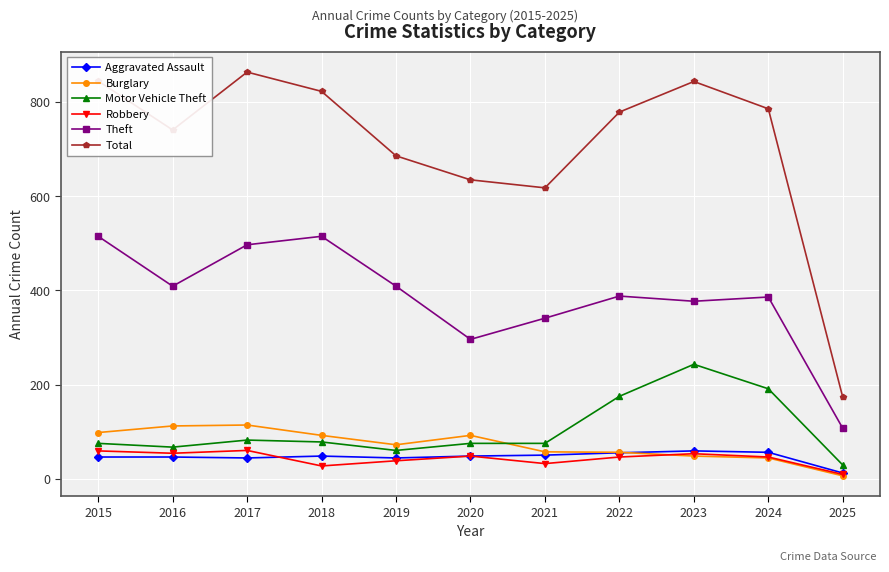

Count the number of categories in the chart.

11